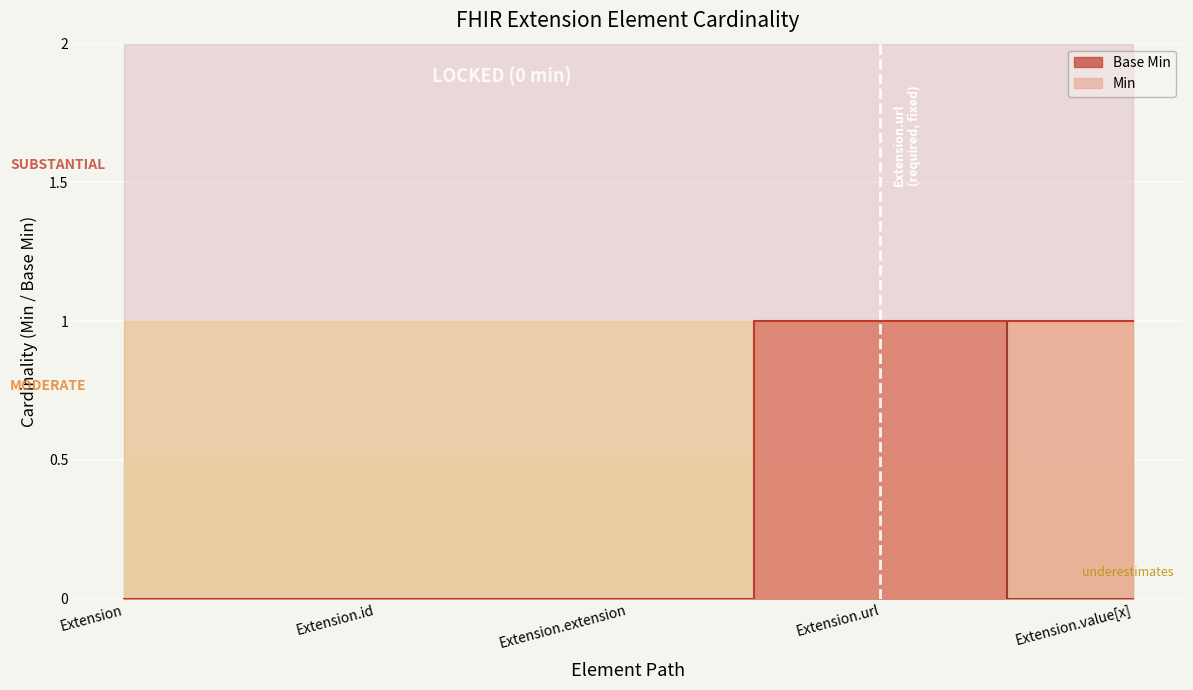

What is the difference between the second highest and minimum values in the Min series?

1